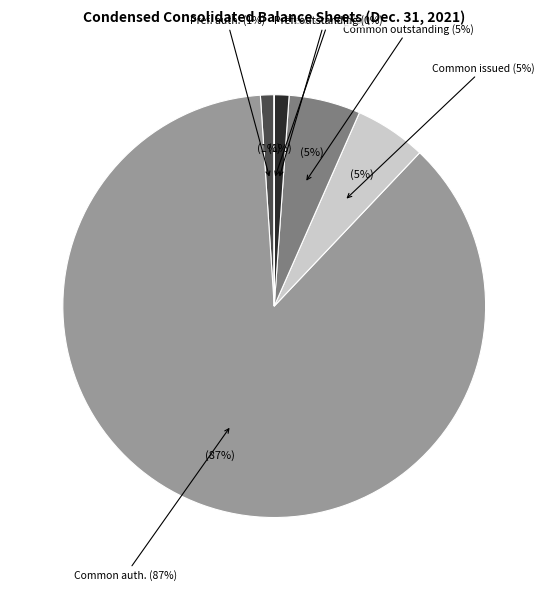

True or false: Common stock, shares outstanding accounts for 1% of the total.

False